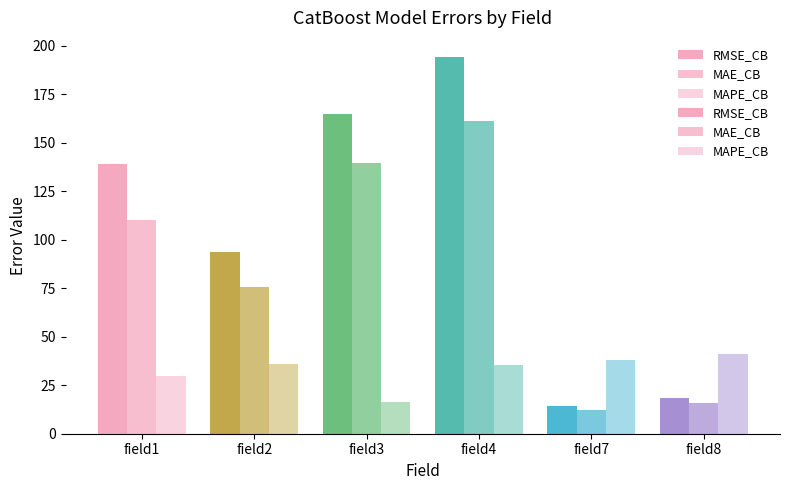

Does the chart contain stacked bars?

No